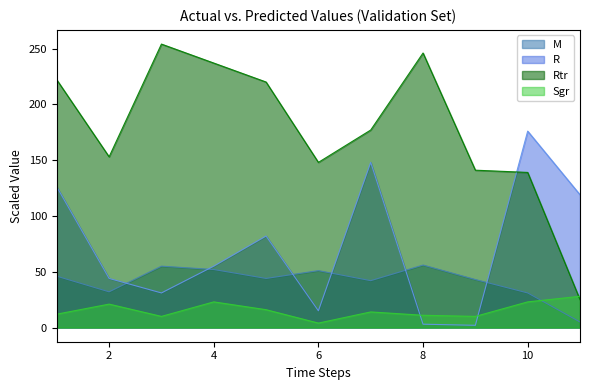

True or false: R has a value of 3 at 8.

True